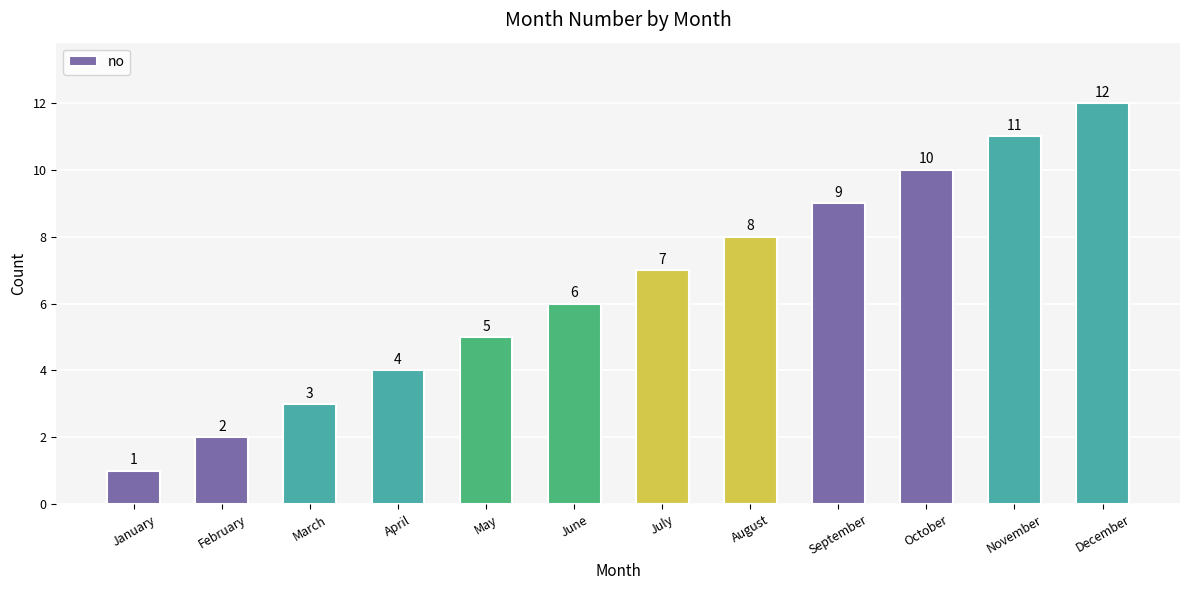

Which label corresponds to the largest value in the chart?

December